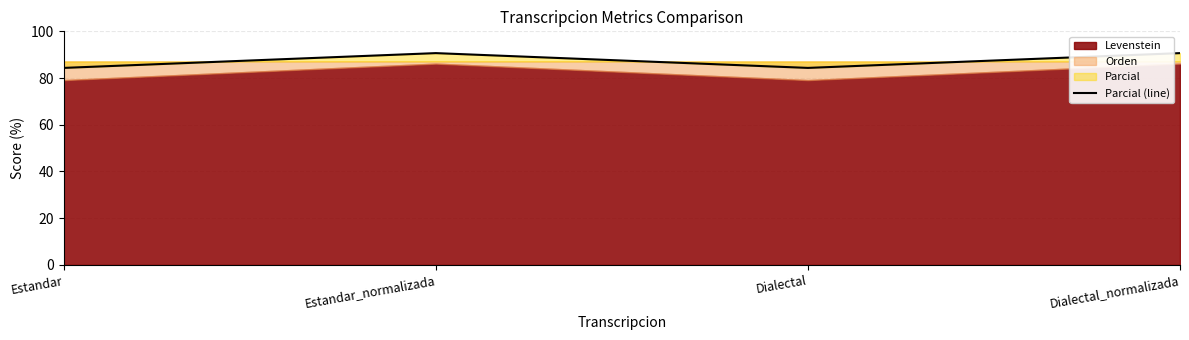

True or false: the data shows 144.0 at Estandar_normalizada.

False